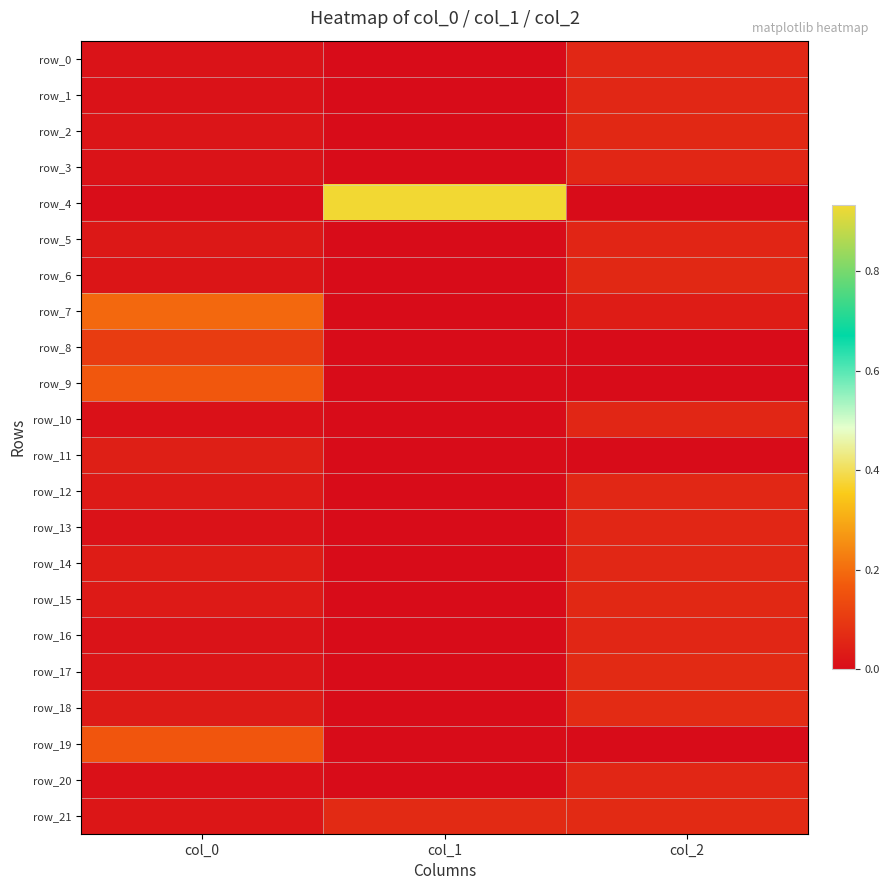

How many data points in row_16 are above 0?

2